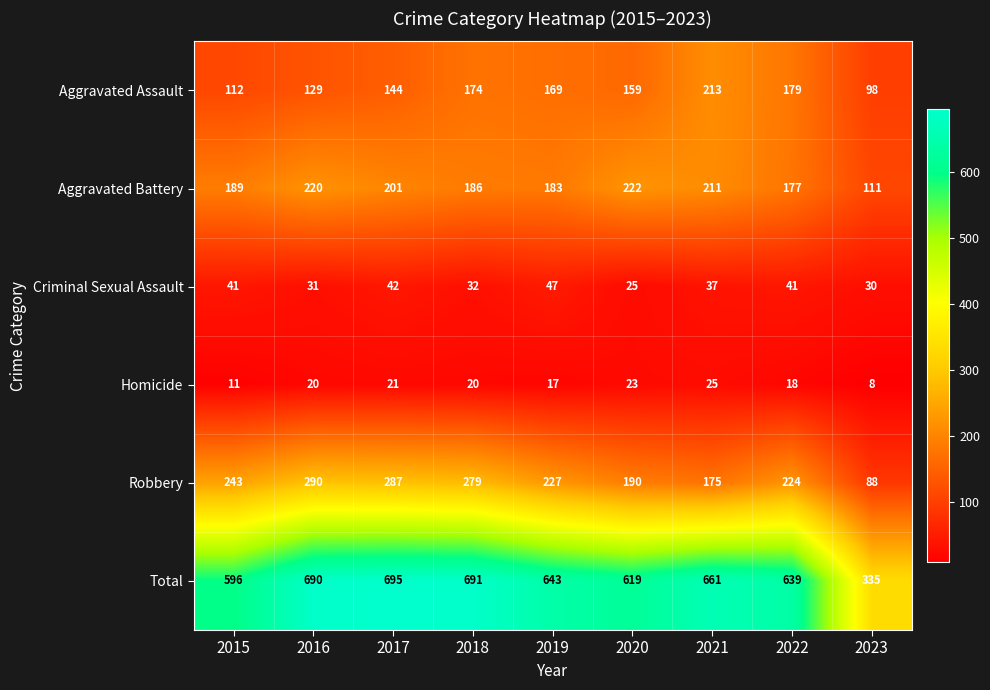

What value does the Total series have at 2016, to the nearest 5?

690